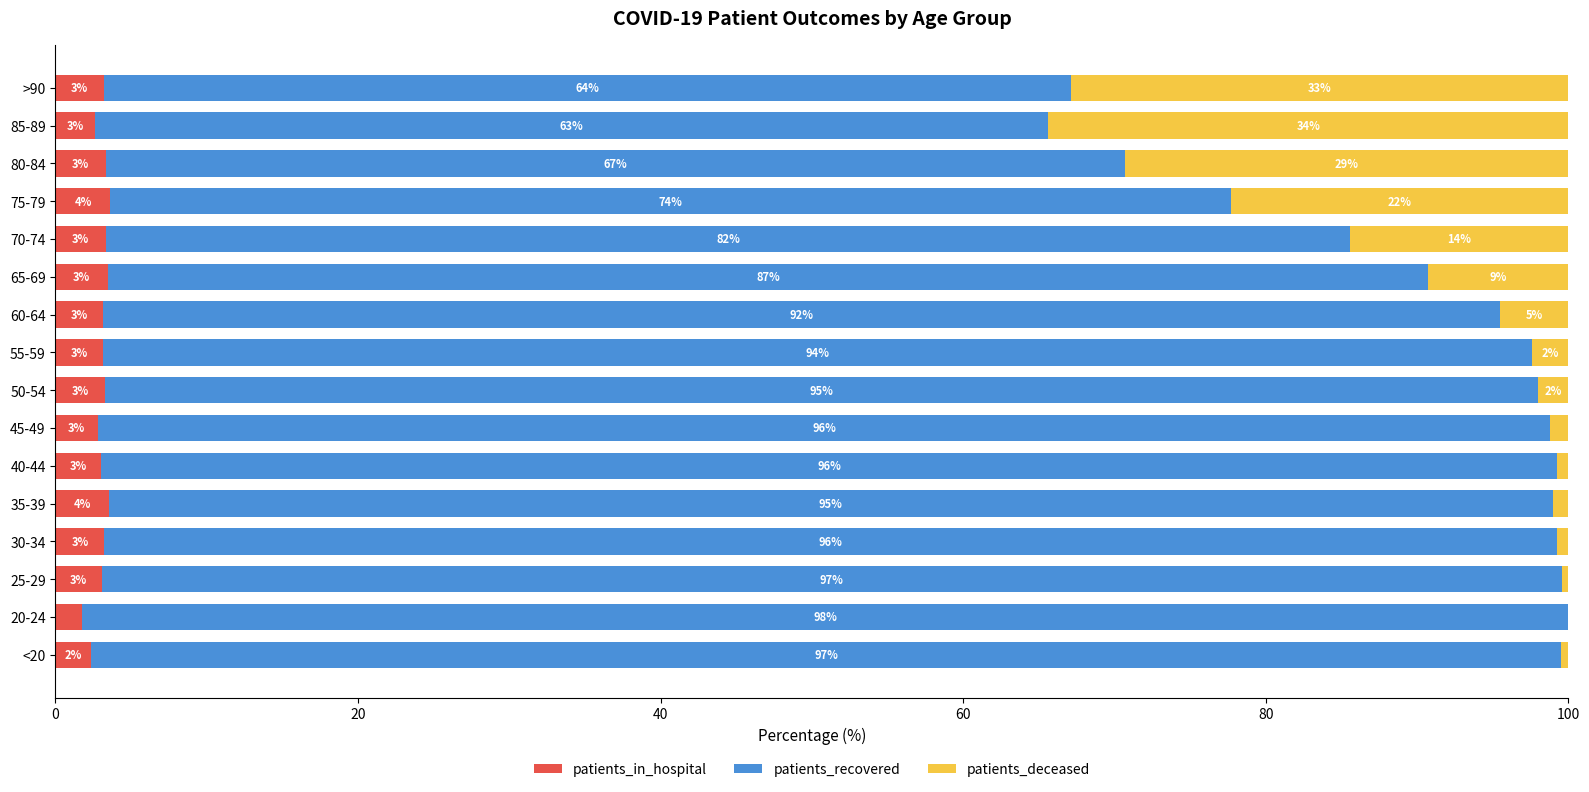

At which label is patients_in_hospital closest to 2?

20-24